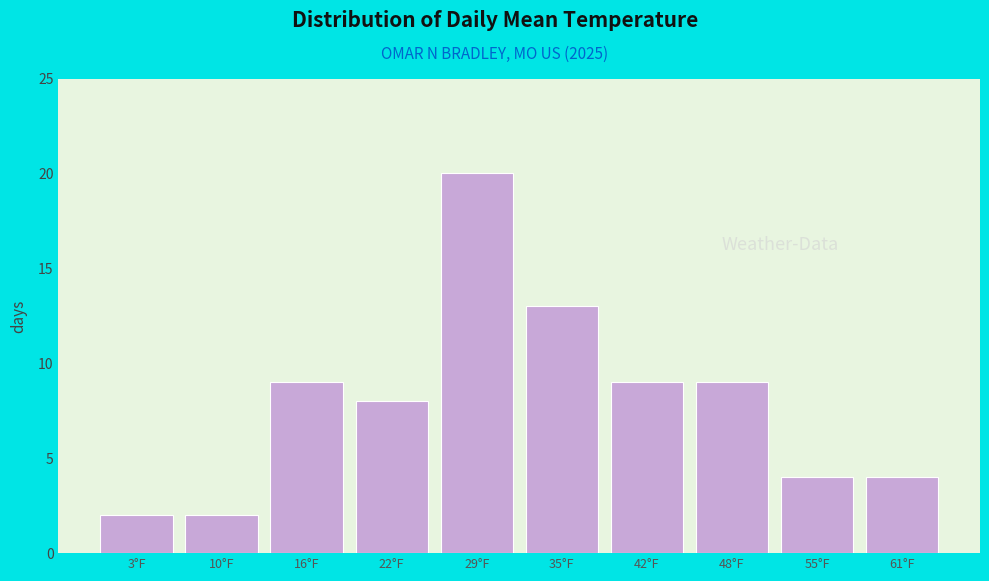

Reading left to right, extract all data points from this chart.

2	2	9	8	20	13	9	9	4	4